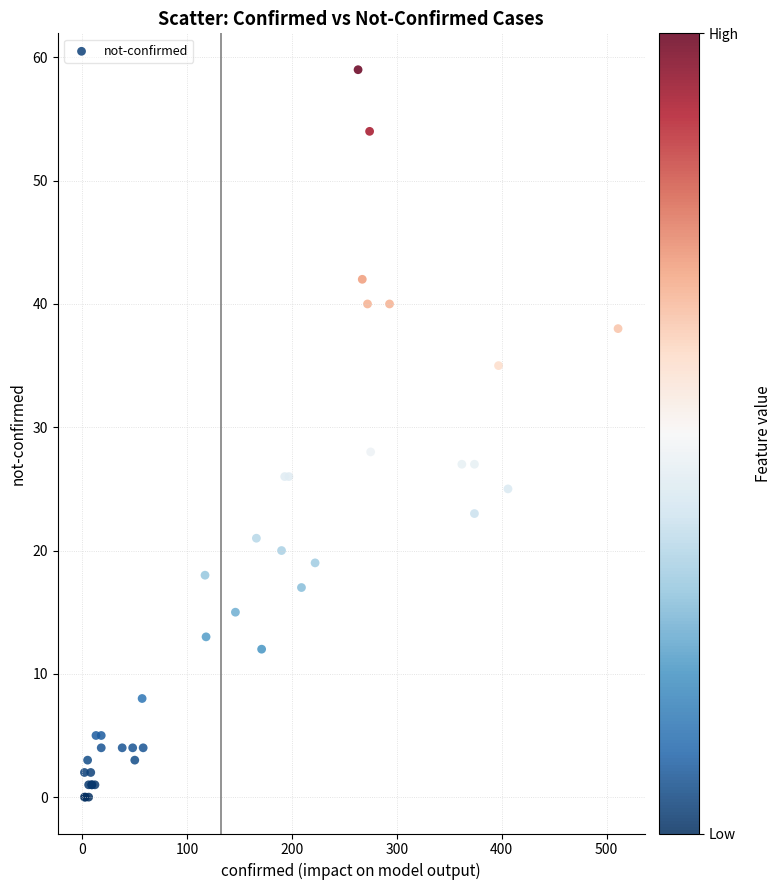

What Y value in the scatter plot is closest to 29?

28